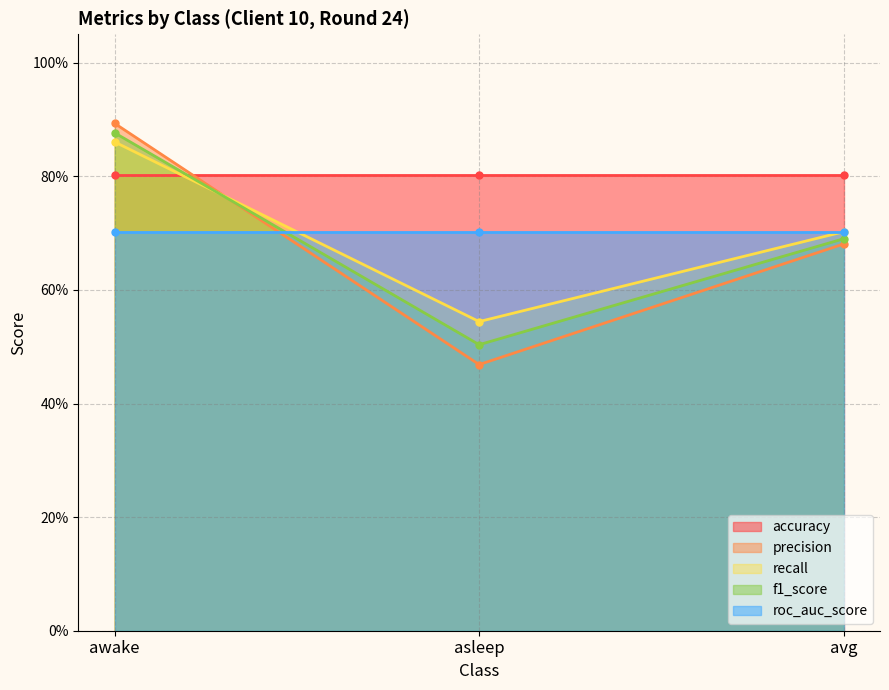

What is the minimum value for precision?

0.5